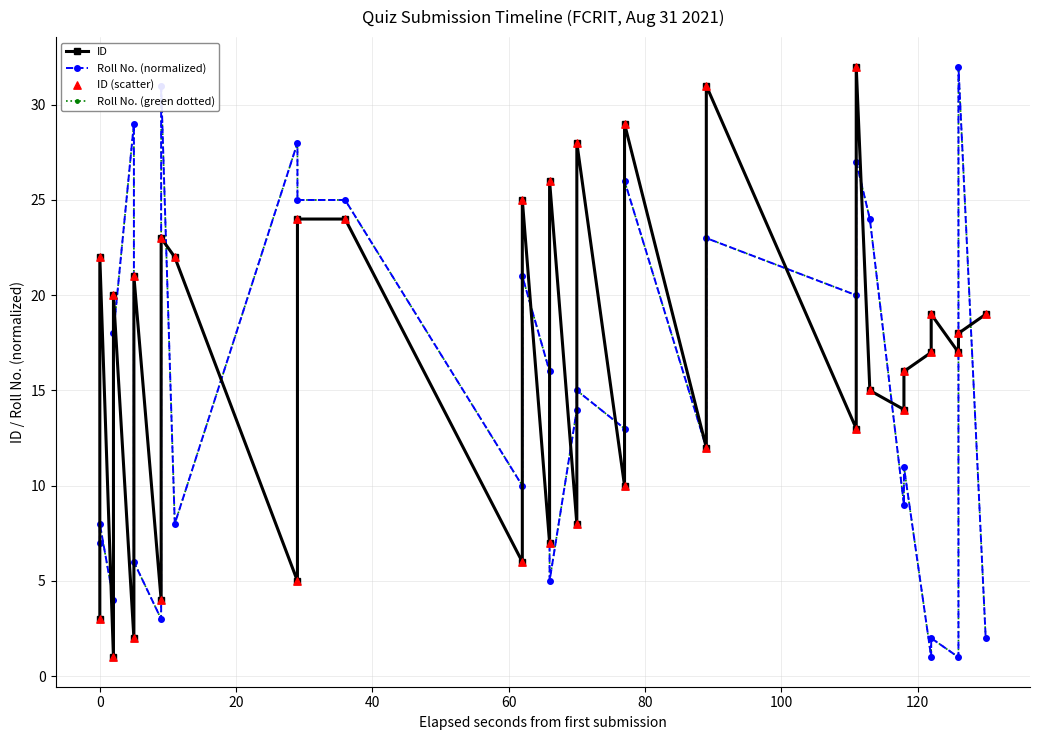

Is the value of ID (scatter) at 11 greater than the value of Roll No. (normalized) at 25?

Yes